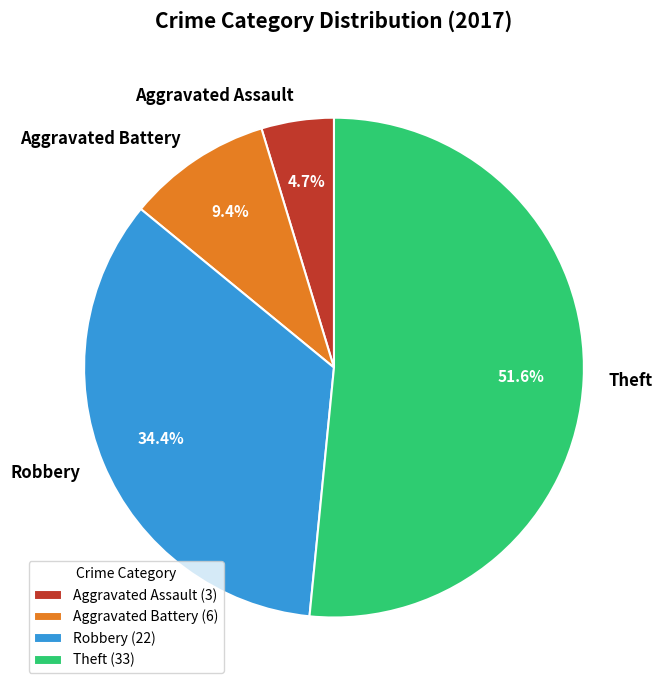

To the nearest percent, what is the average slice percentage?

25%